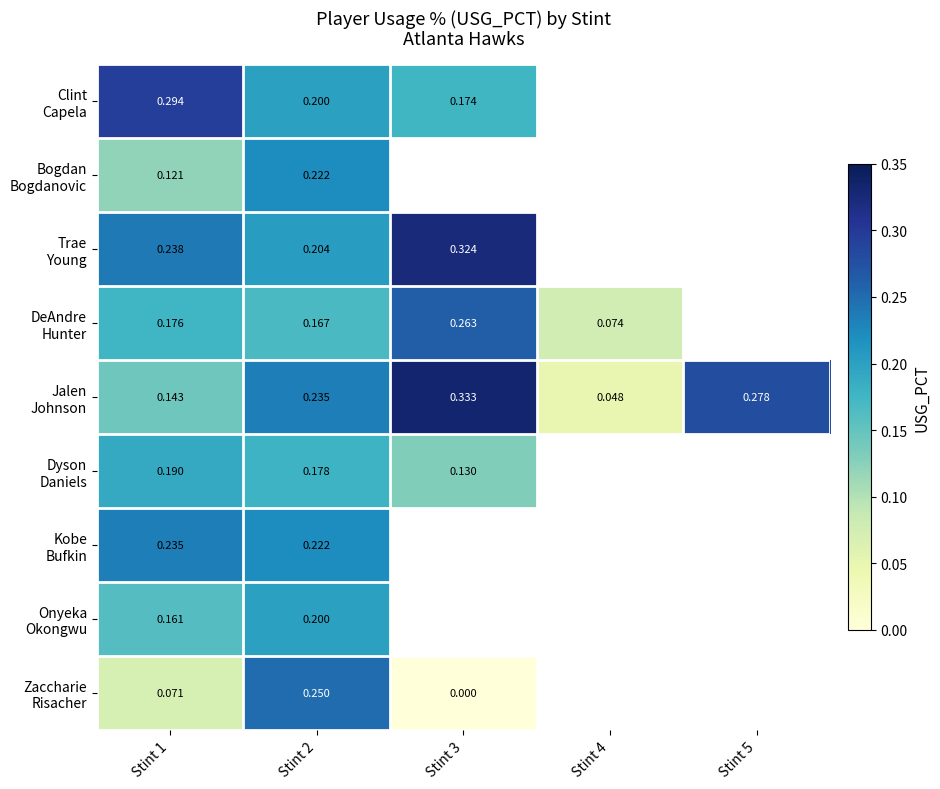

The Clint Capela series shows 0.2 at Stint 1. True or false?

False